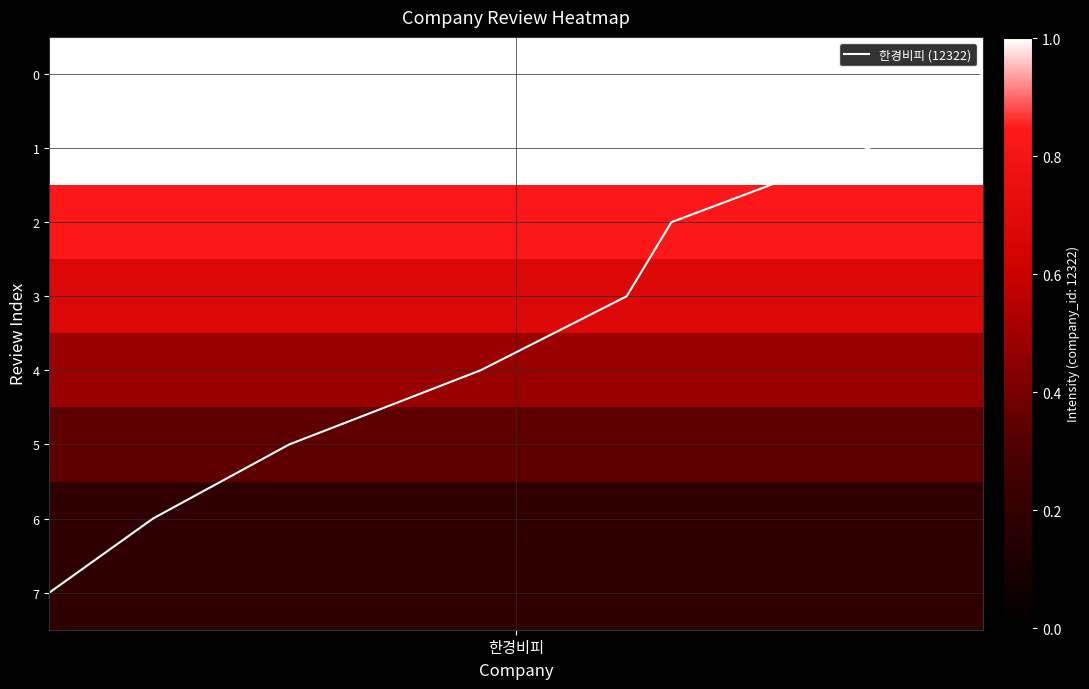

Is it true that the value at 6 is 10?

False